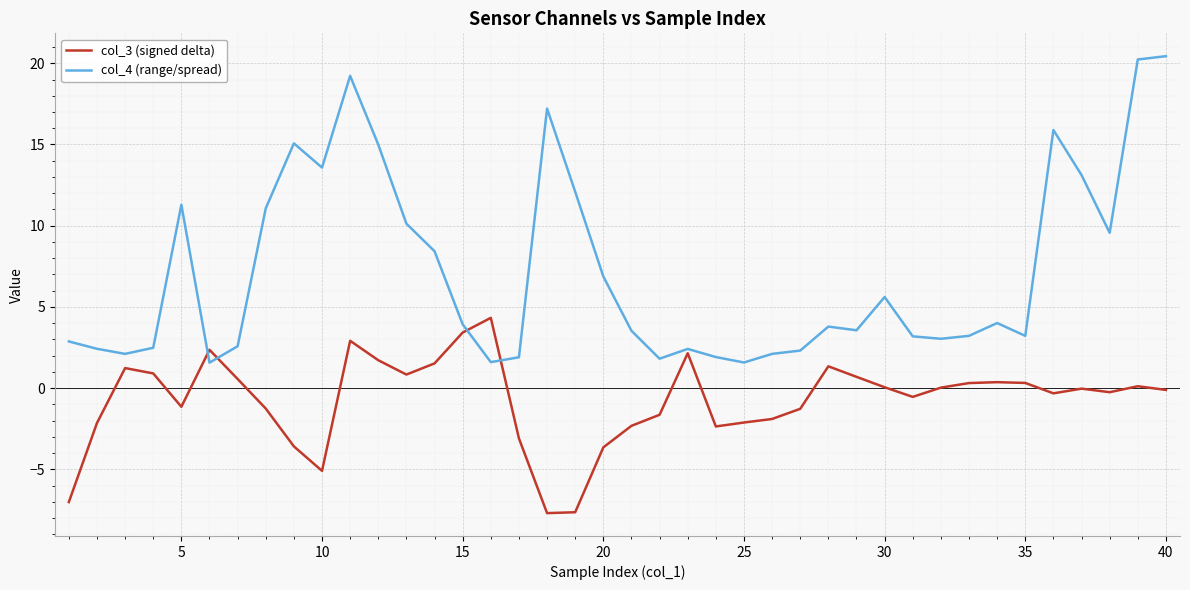

Which series has the largest total across all categories?

col_4 (range/spread)